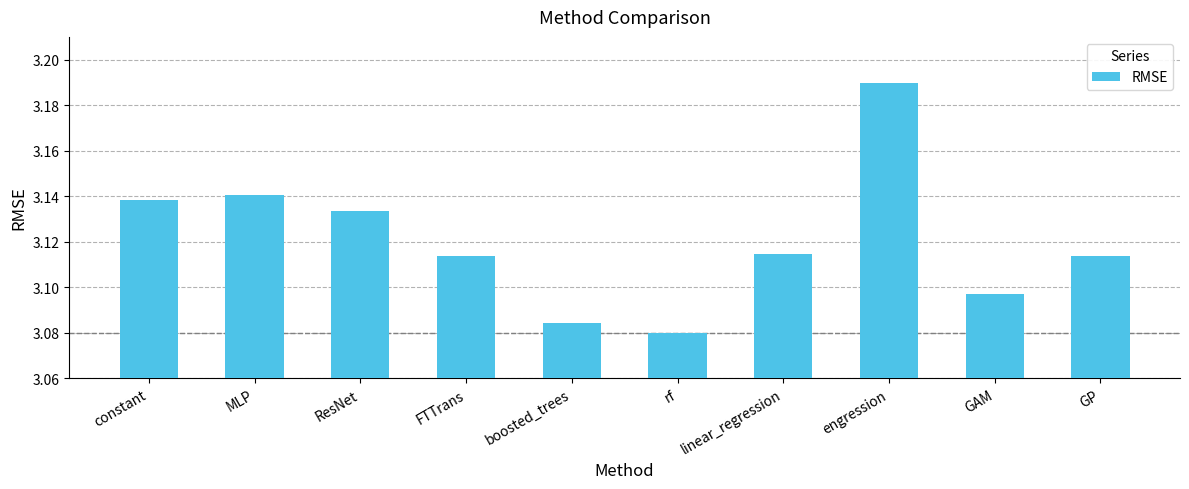

Which category has the highest value across all series?

engression